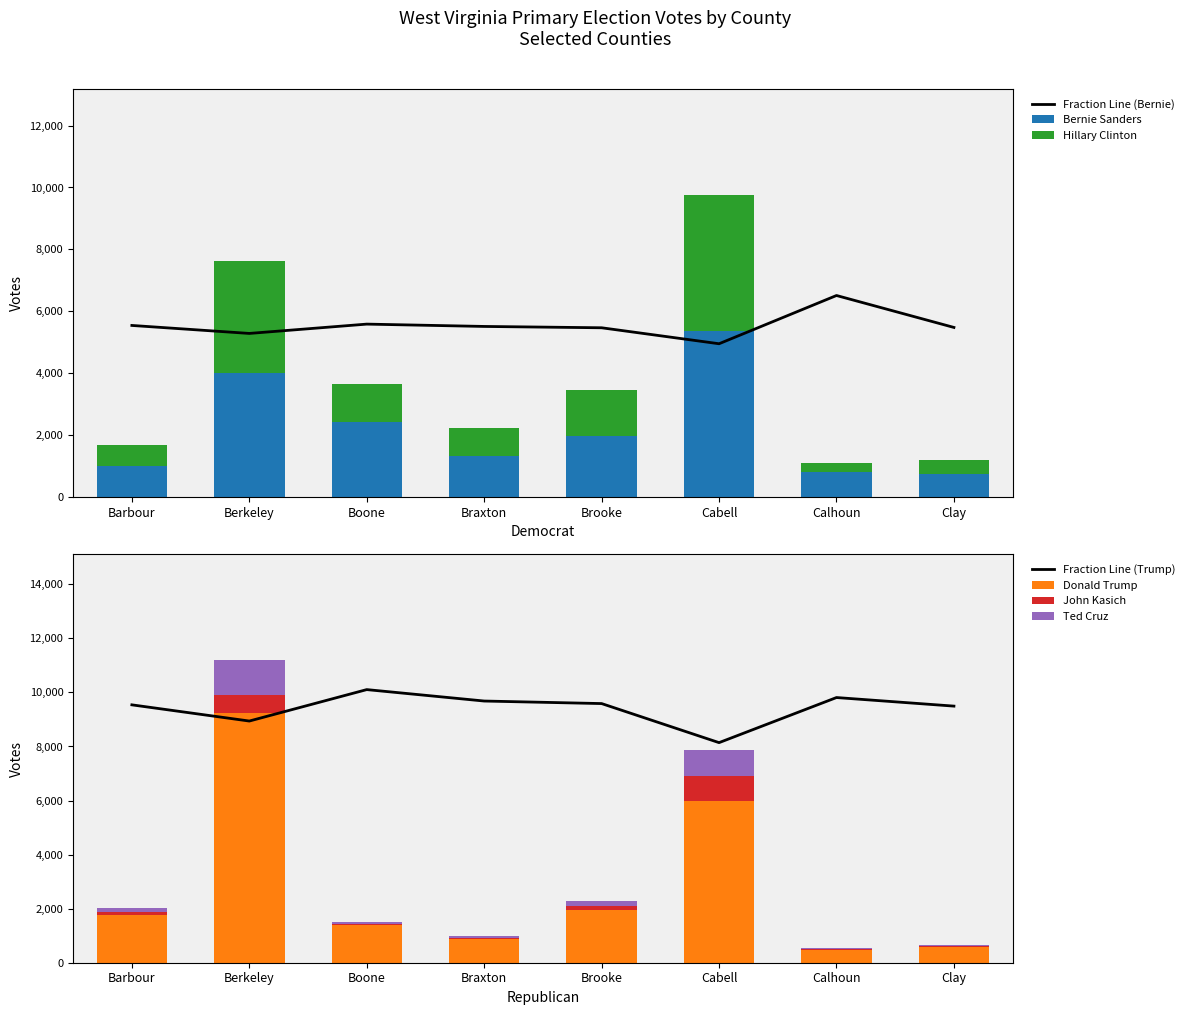

List the labels in order of Bernie Sanders value, smallest first.

Clay, Calhoun, Barbour, Braxton, Brooke, Boone, Berkeley, Cabell